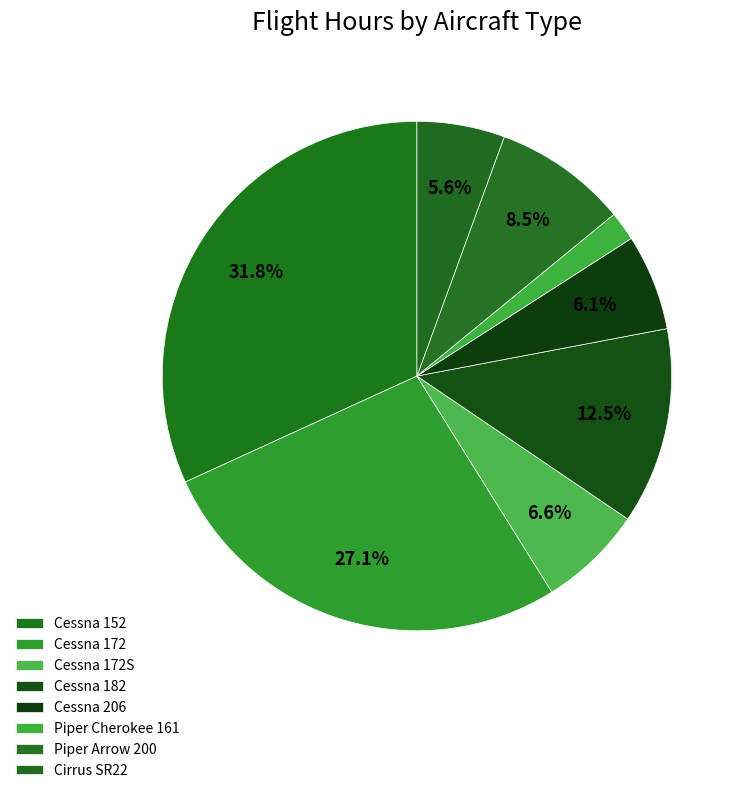

How many segments does this pie chart have?

8